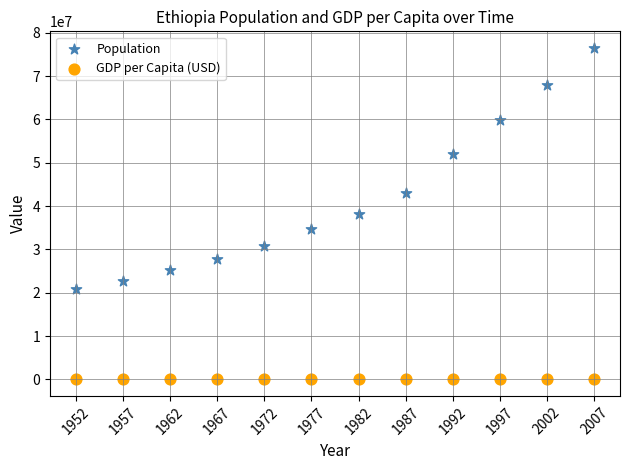

In the Population series, what Y value is closest to 48686414?

52088559.0